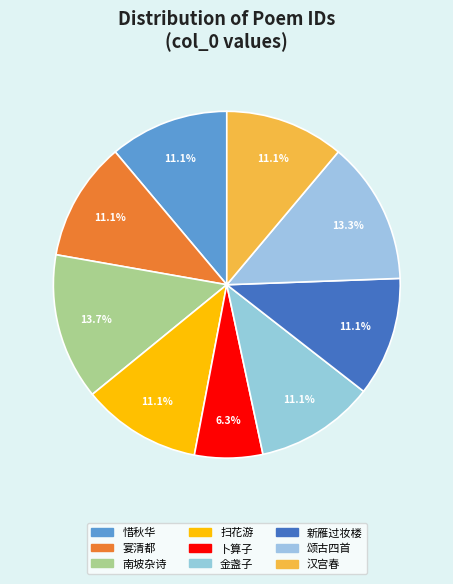

Which slice is the smallest?

卜算子 其一